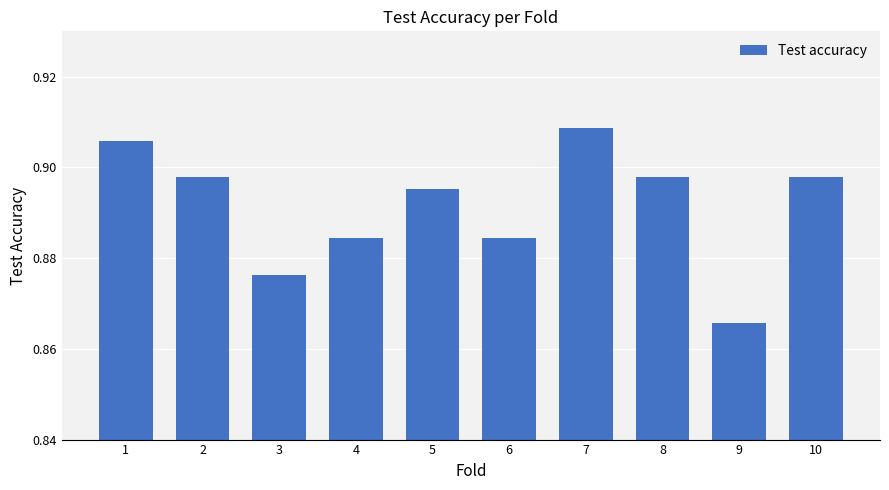

How many data points does each series have?

10